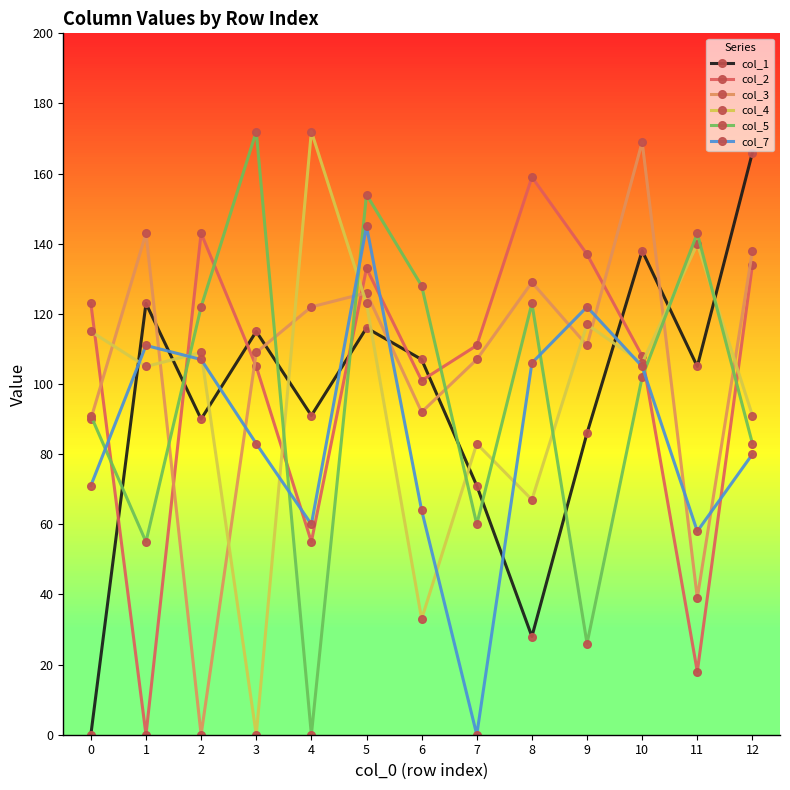

Where do col_1 and col_4 first cross each other?

0 and 1